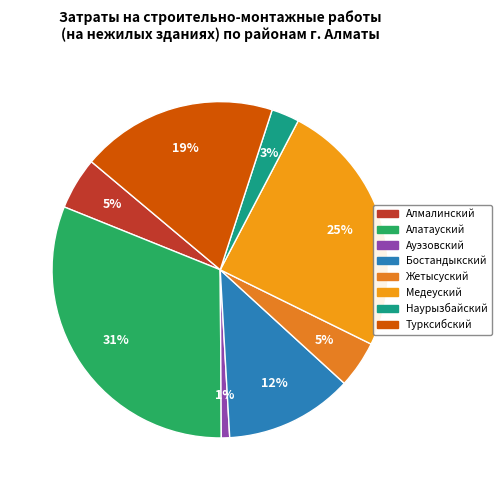

Count the number of slices in the pie.

8